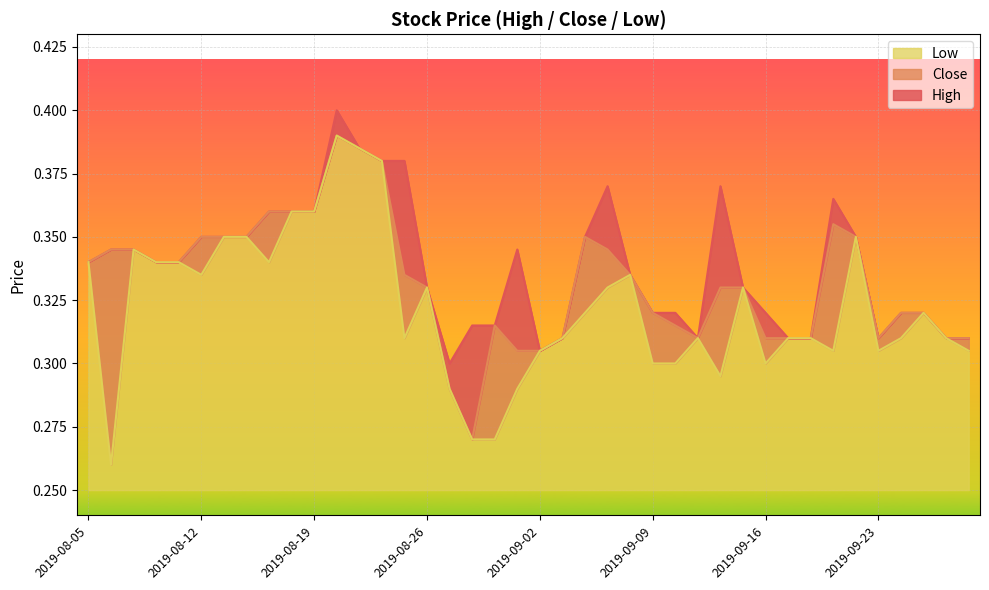

Which series changed the most between 2019-09-05 and 2019-09-13?

High